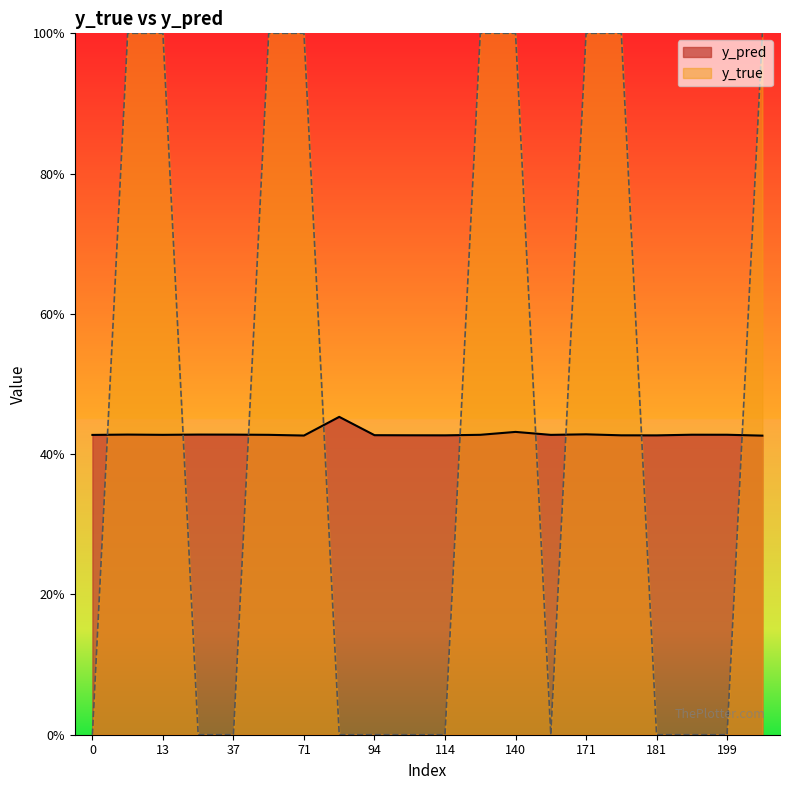

What value does the y_pred series have at 94?

0.4